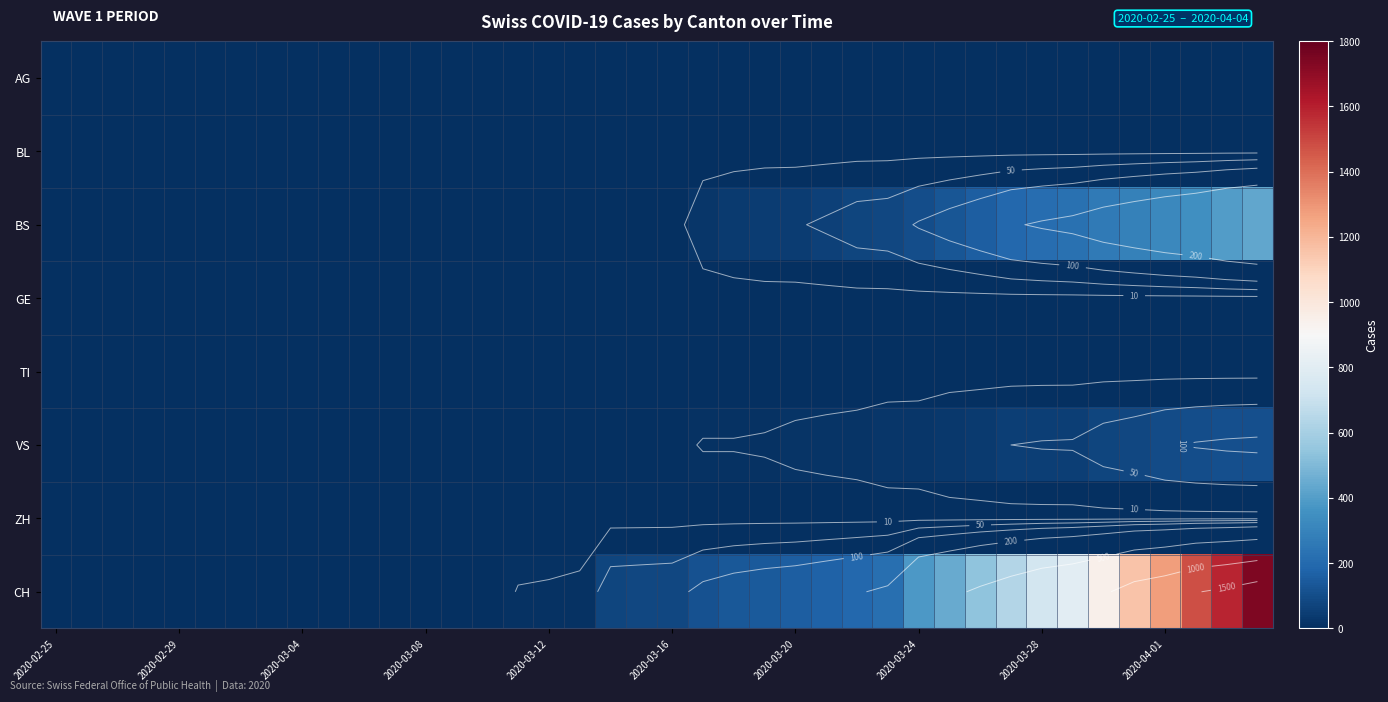

The AG series shows 0 at 2020-02-29. True or false?

True